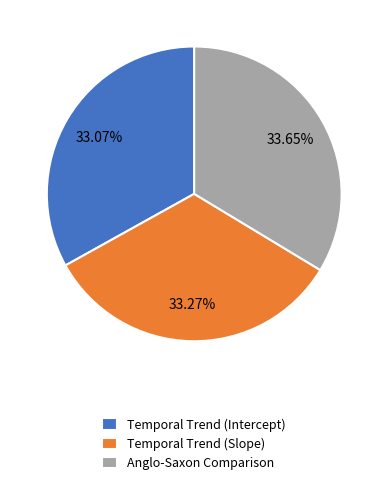

Does Temporal Trend (Slope) represent more than half of the total?

No